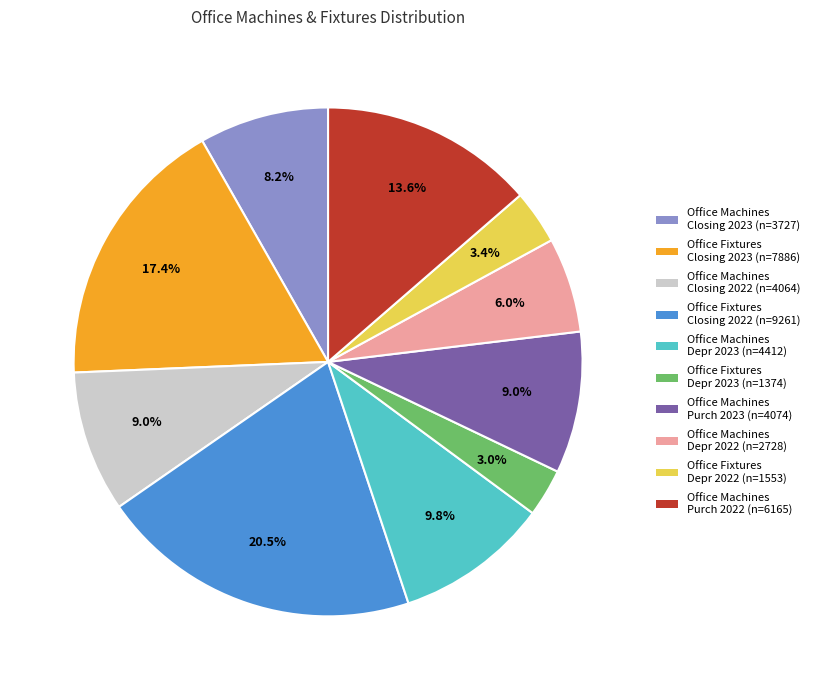

Which category has the biggest portion of the pie?

Office Fixtures Closing 2022 (n=9261)